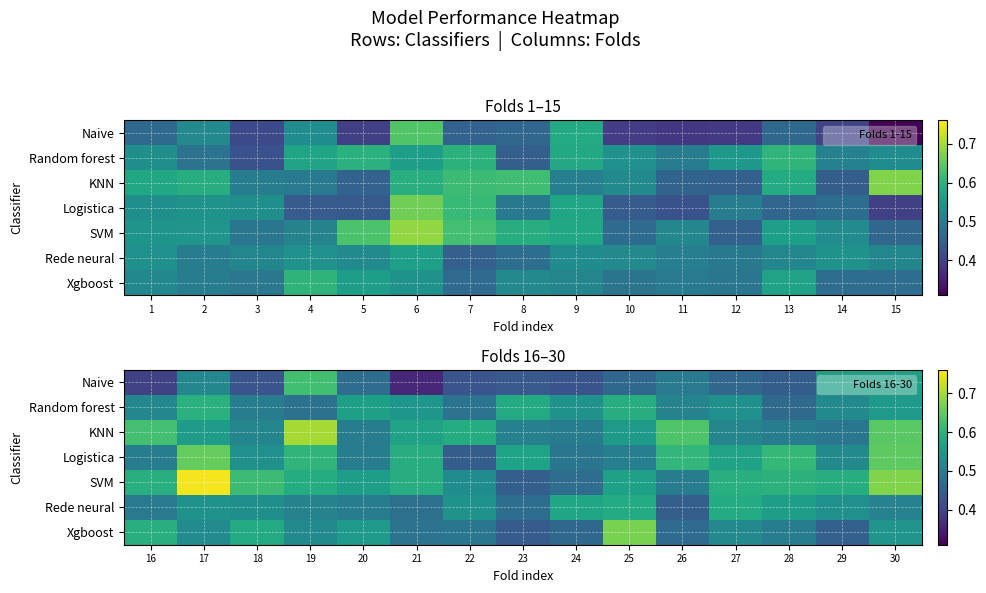

The SVM series shows 0.3 at 22. True or false?

False